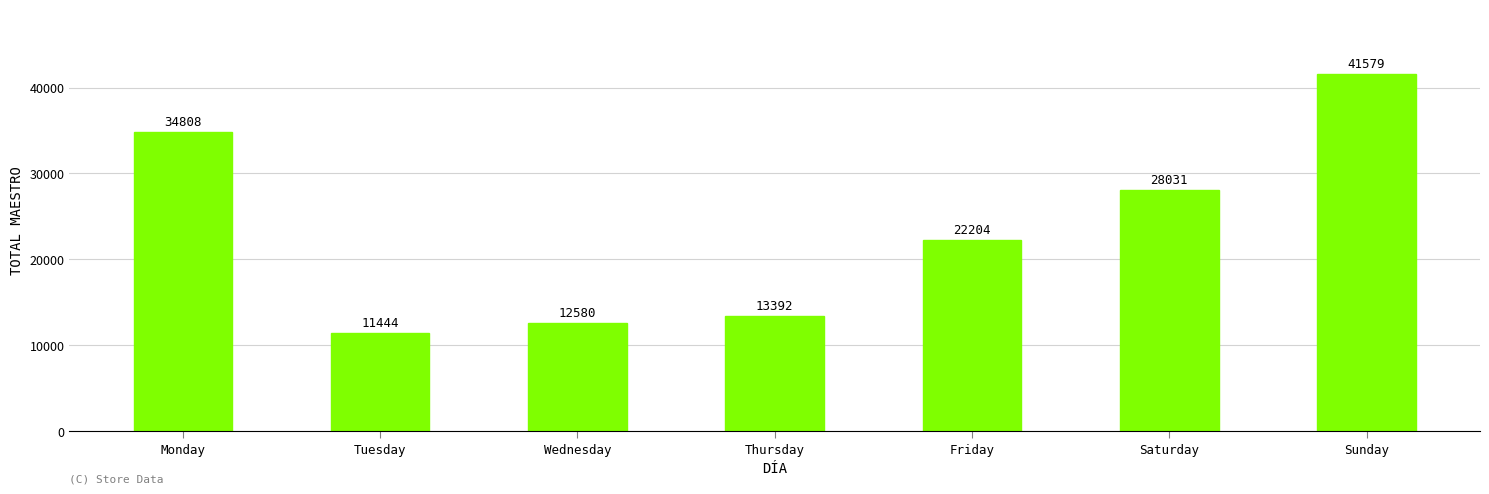

True or false: the data shows 34808 at Monday.

True